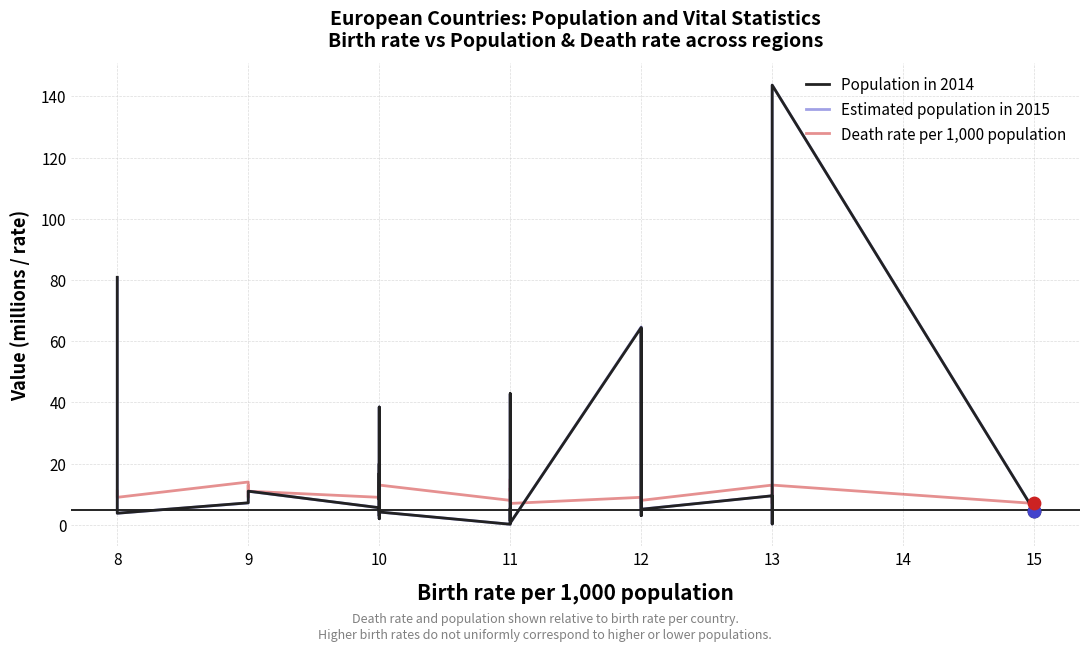

At how many categories does at least one series exceed 35?

6